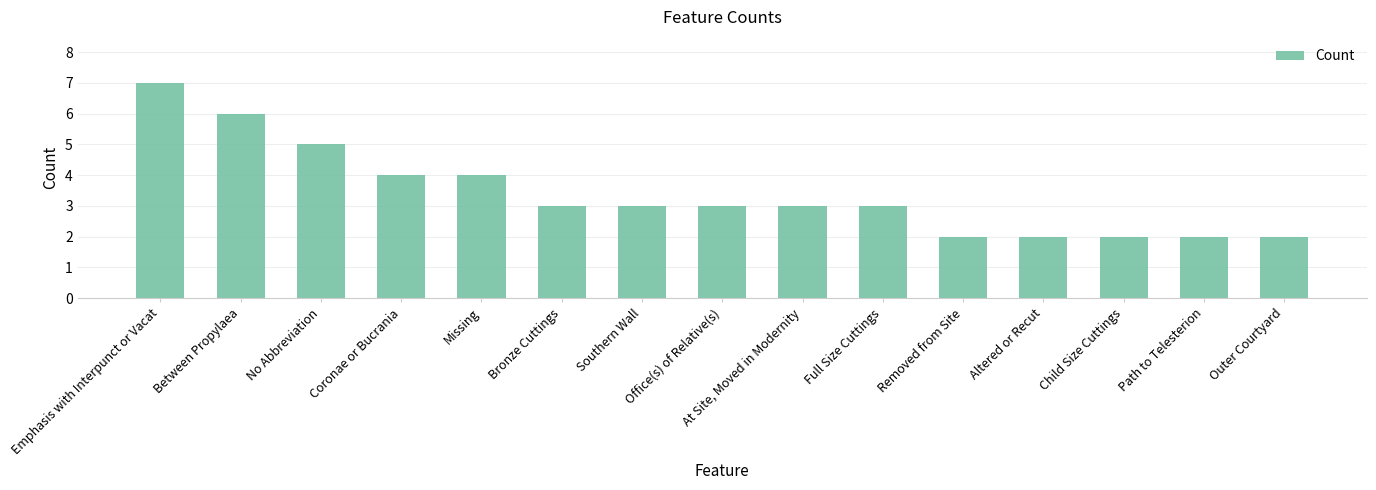

What is the sum of all values?

51